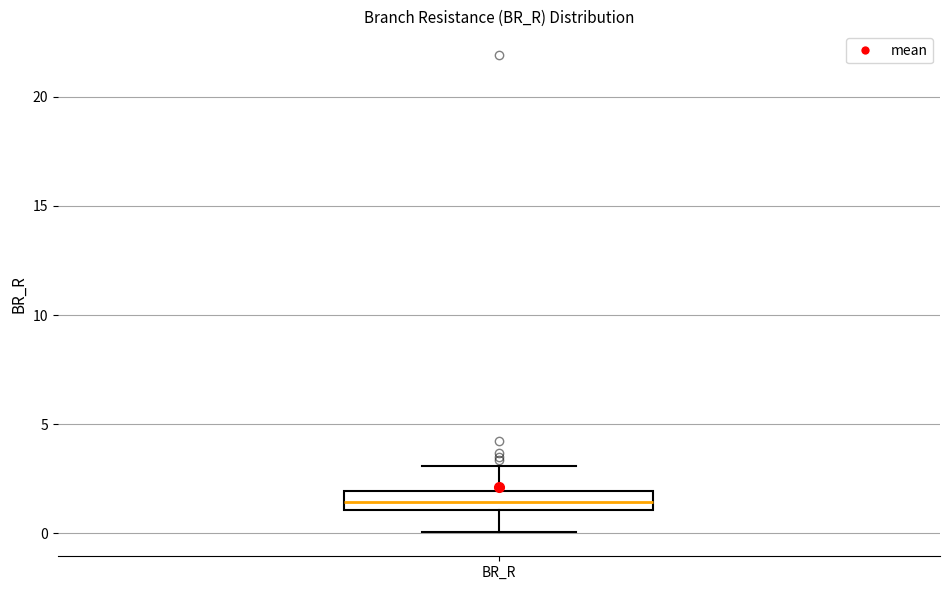

Transcribe this box plot: give where the median line is, the range the box spans, and where the two whiskers end, as read against the y-axis. The values are not printed on the chart, so give them approximately, as read against the axis.

median 1.5, box 1.0 to 2.0, whiskers 0.0 to 3.0